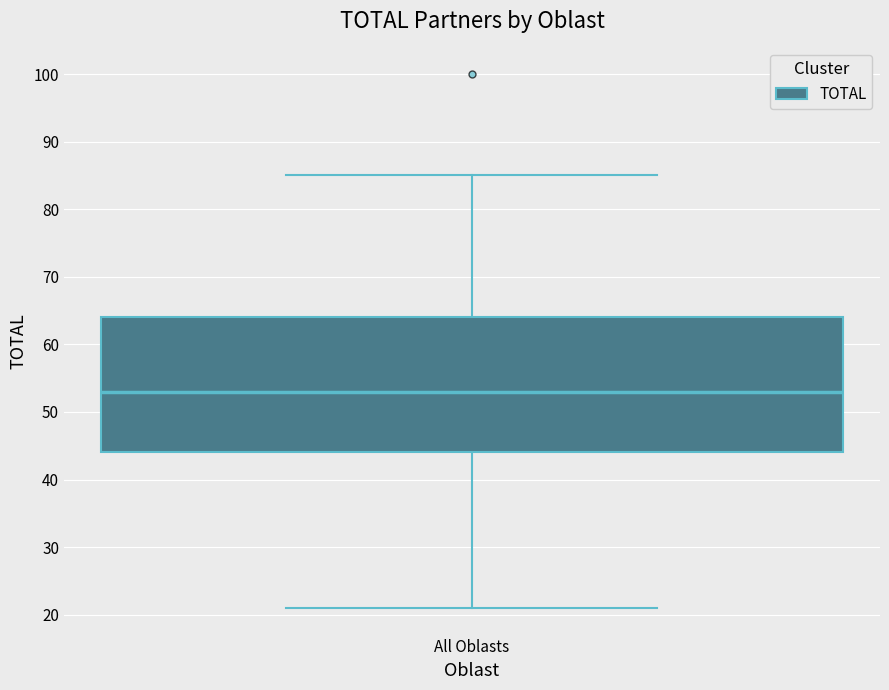

Where does the lower whisker of the box for All Oblasts end on the y-axis? The values are not printed on the chart, so give them approximately, as read against the axis.

21